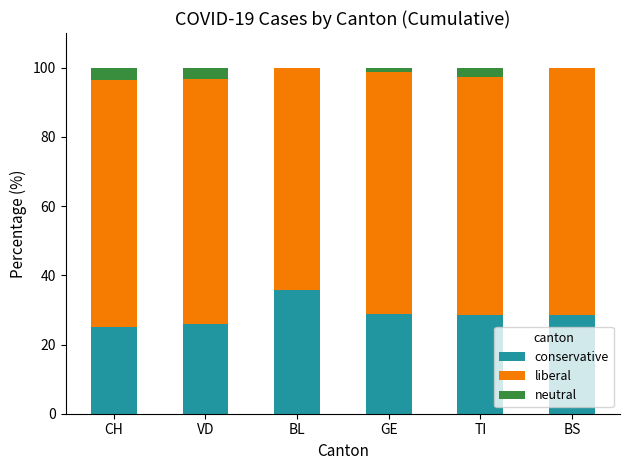

The conservative series shows 28.4 at TI. True or false?

True